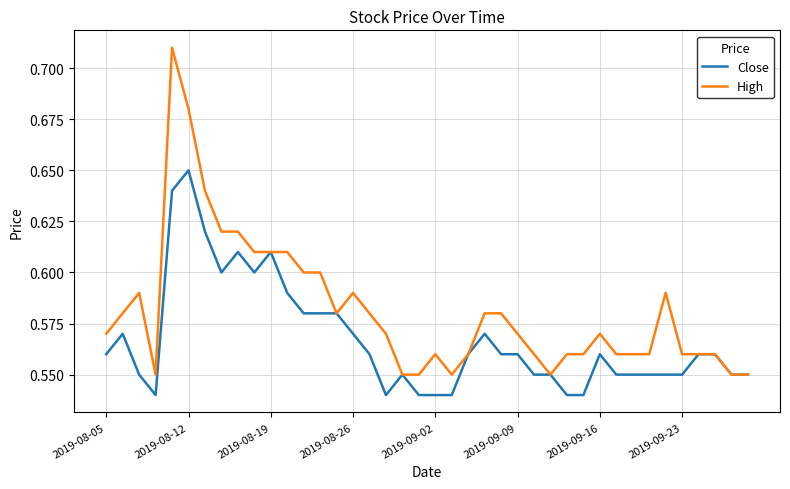

Which series has the largest range (max minus min)?

High